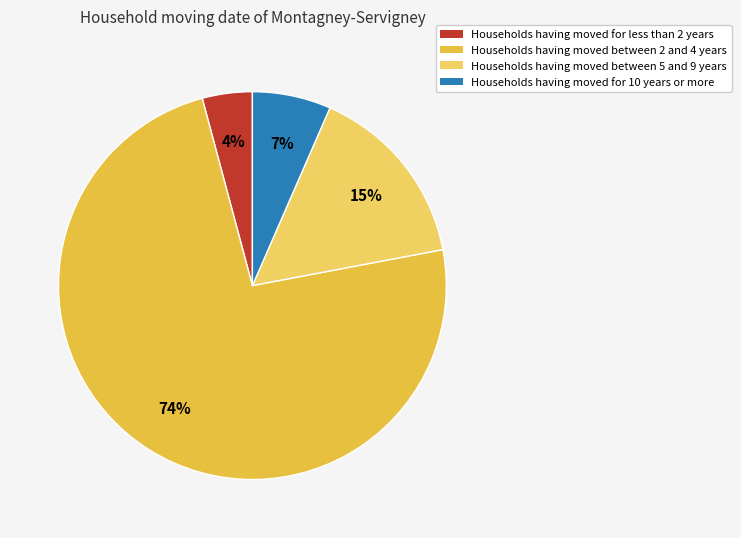

How many segments does this pie chart have?

4